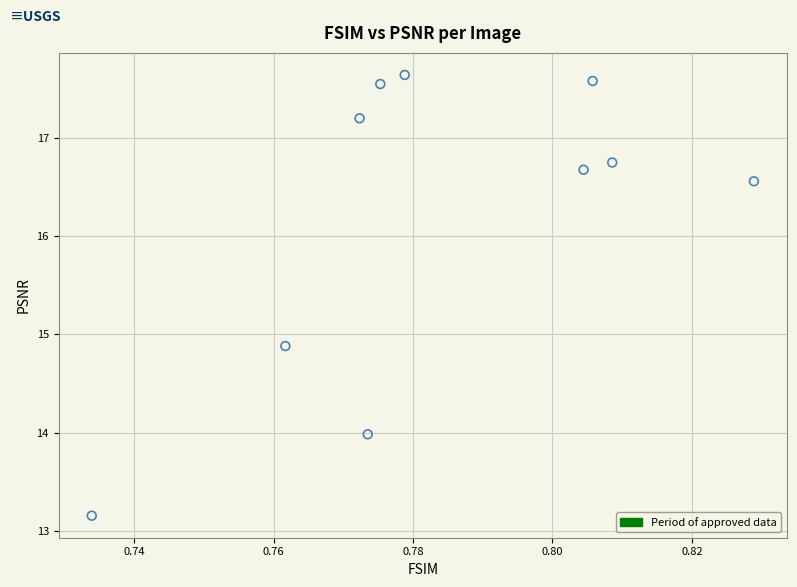

What Y value in the scatter plot is closest to 15?

14.9